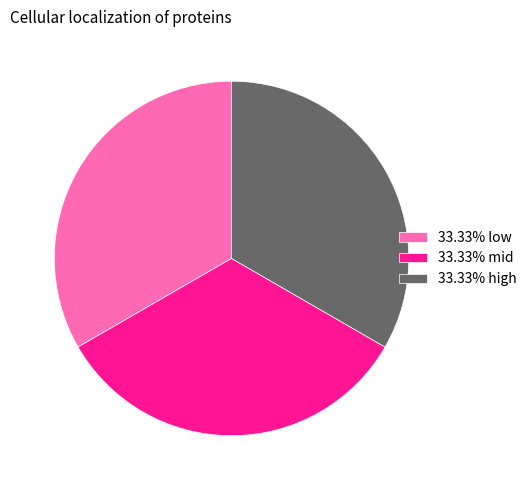

Does 33.33% low account for over 50% of the chart?

No